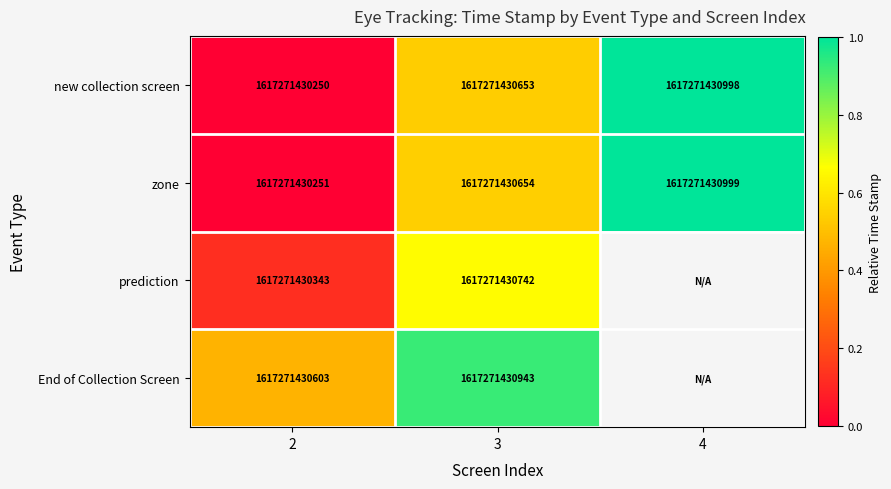

How many data points in new collection screen are less than 1617271430653?

1